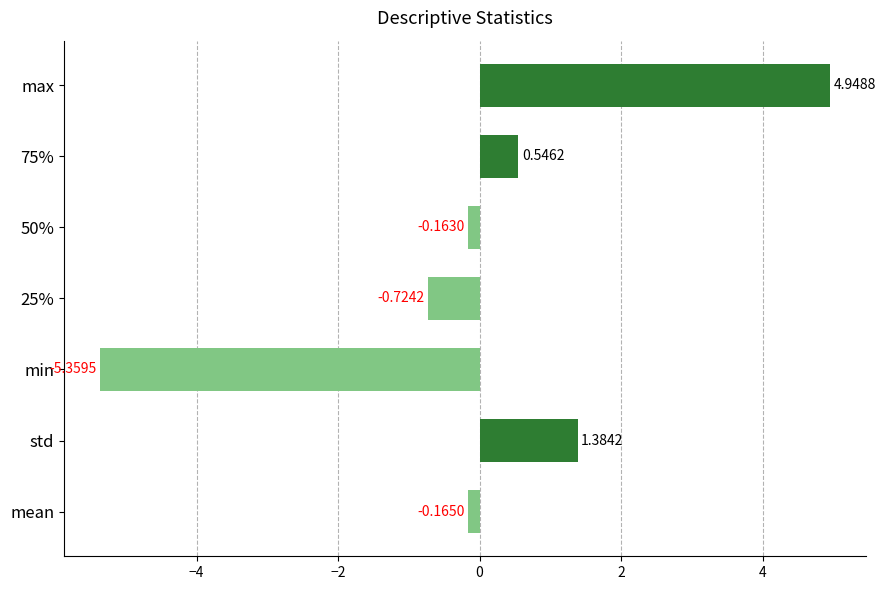

List the labels in order of value, smallest first.

min, 25%, mean, 50%, 75%, std, max